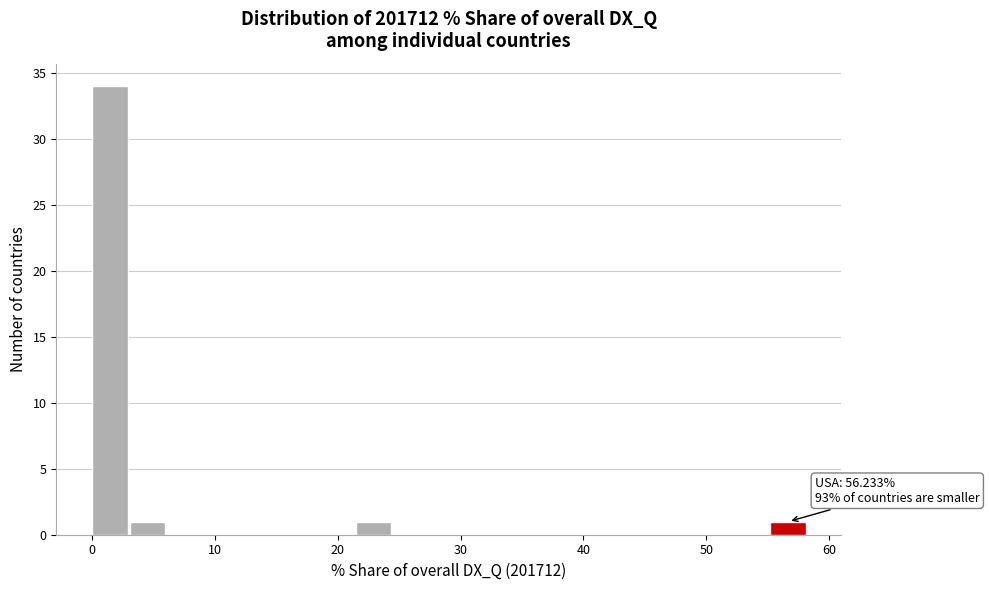

Around what value on the x-axis is the tallest bar? Give the approximate position of its centre, as read against the axis.

1